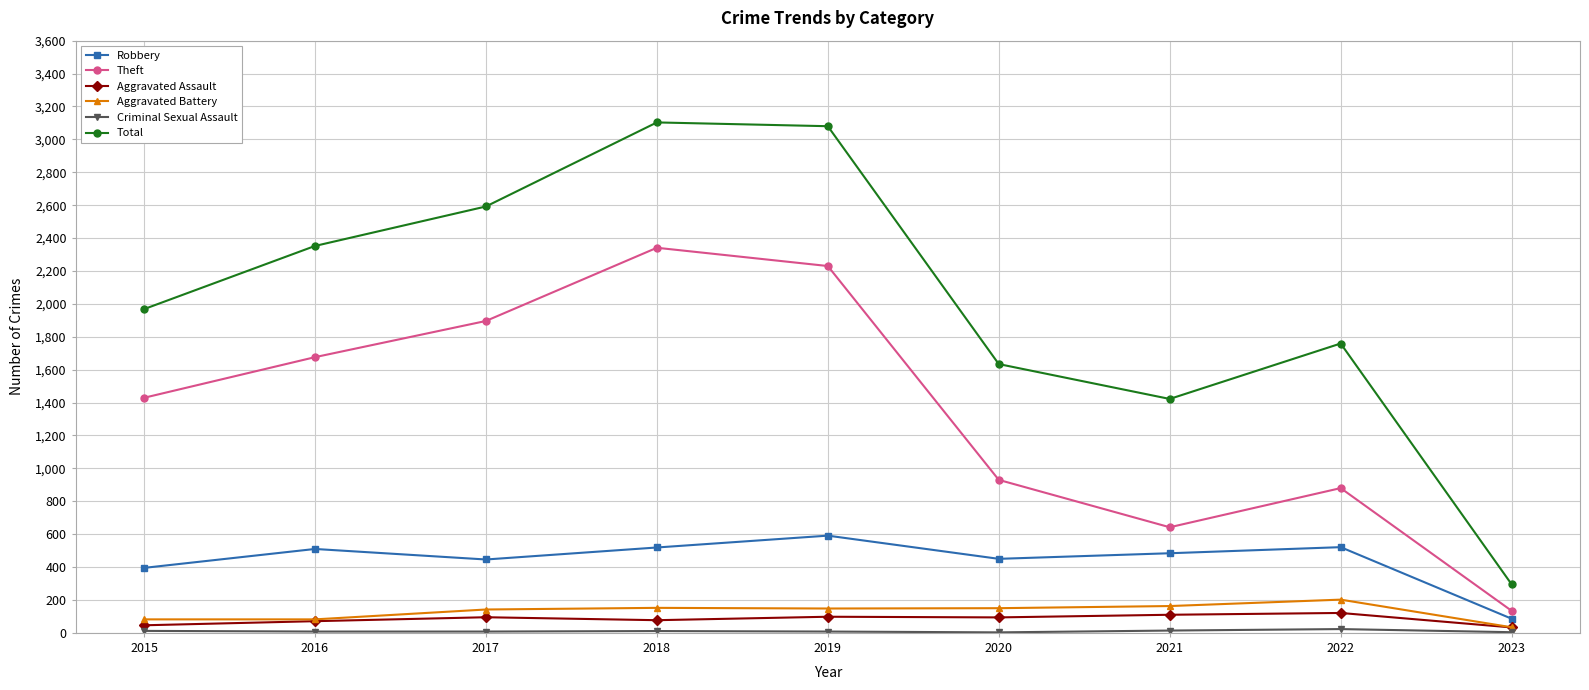

Where is the first local maximum for Theft?

2018